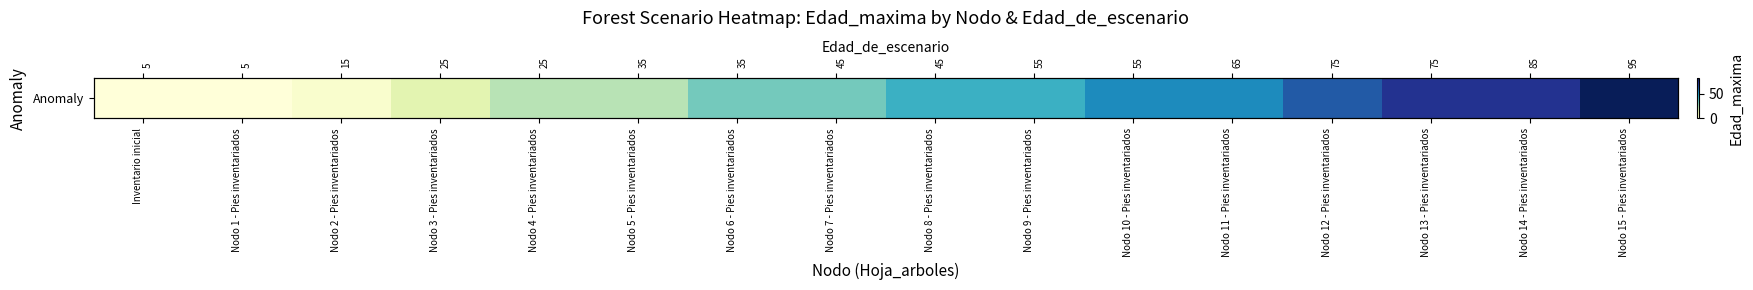

List the labels in order of value, smallest first.

Inventario inicial, Nodo 1 - Pies inventariados, Nodo 2 - Pies inventariados, Nodo 3 - Pies inventariados, Nodo 4 - Pies inventariados, Nodo 5 - Pies inventariados, Nodo 6 - Pies inventariados, Nodo 7 - Pies inventariados, Nodo 8 - Pies inventariados, Nodo 9 - Pies inventariados, Nodo 10 - Pies inventariados, Nodo 11 - Pies inventariados, Nodo 12 - Pies inventariados, Nodo 13 - Pies inventariados, Nodo 14 - Pies inventariados, Nodo 15 - Pies inventariados